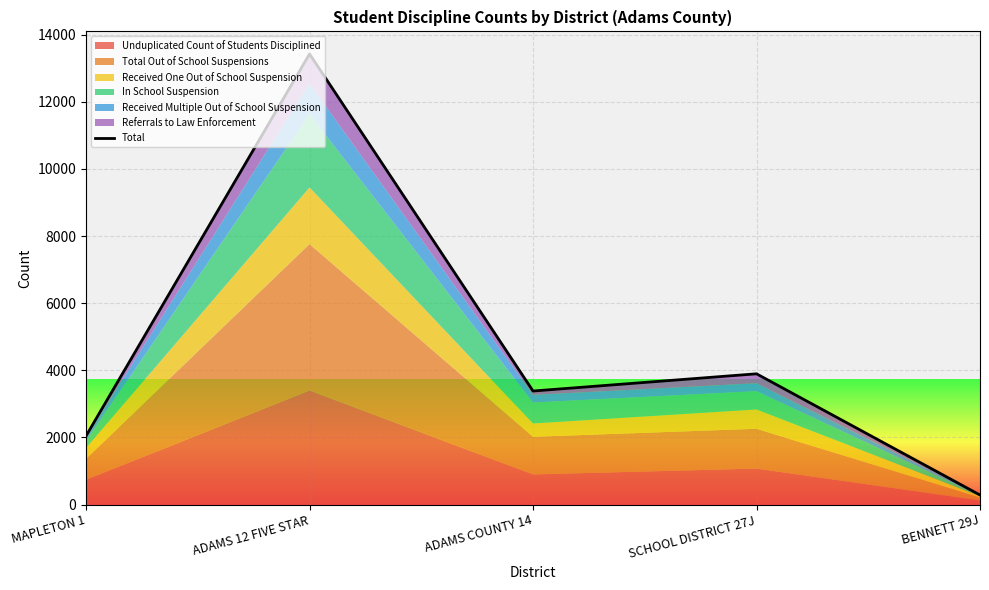

Where is the data nearest to the value 6855?

SCHOOL DISTRICT 27J